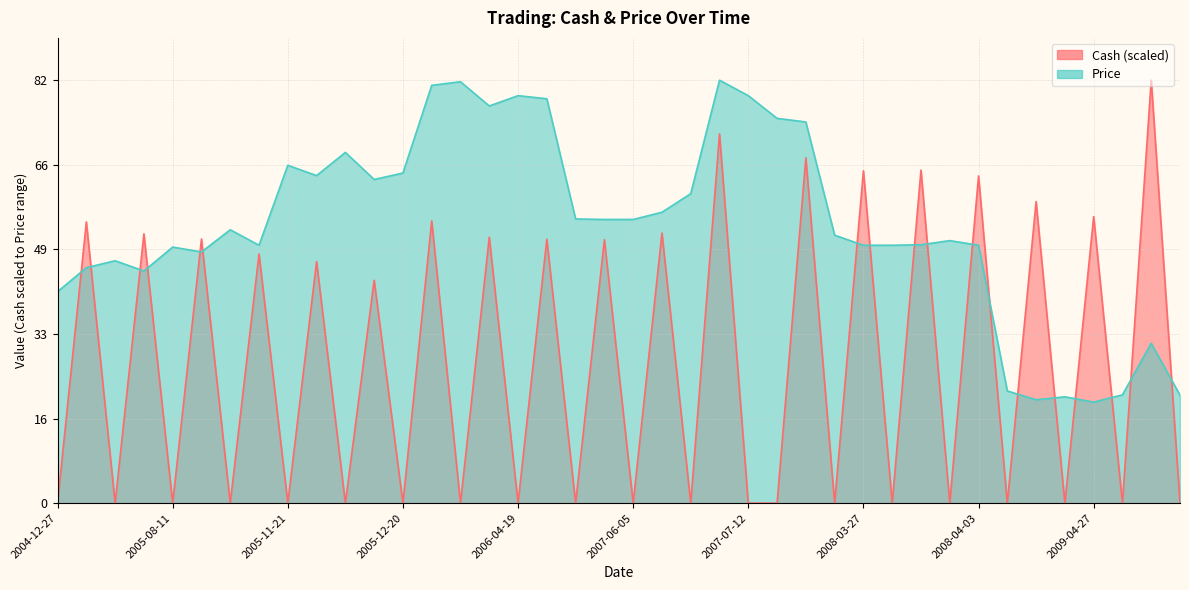

Which series has the largest range (max minus min)?

Cash